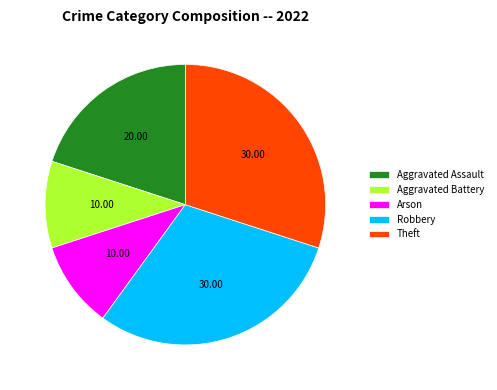

Approximately how many times larger is the value at Aggravated Assault compared to Robbery?

0.7